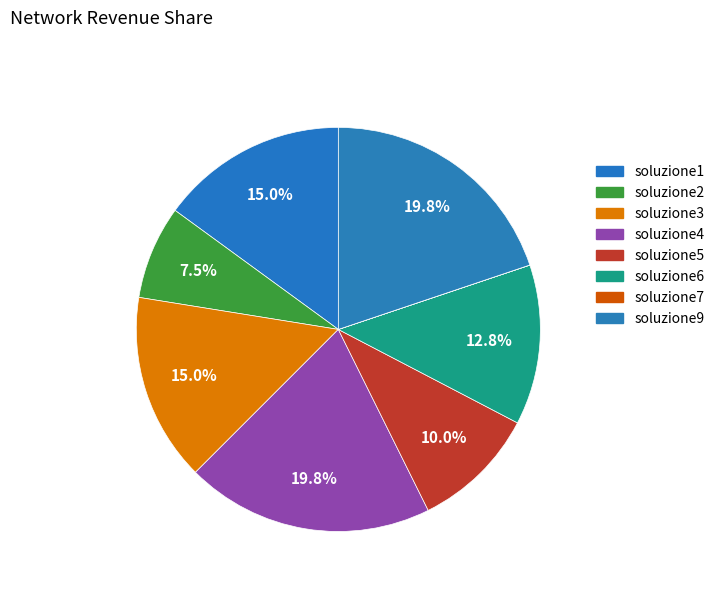

To the nearest percent, what portion does soluzione5 represent?

10%